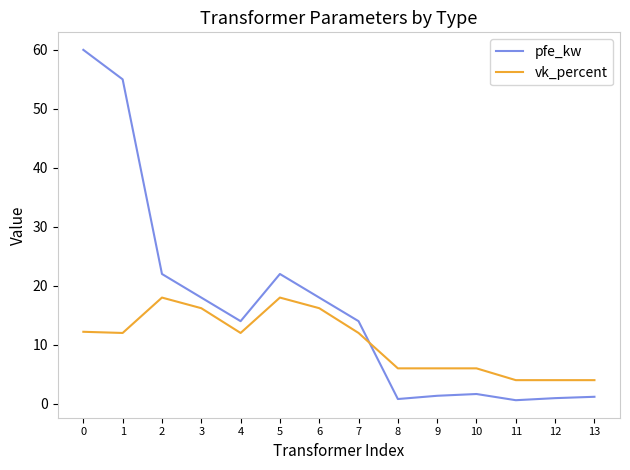

True or false: pfe_kw has a value of 32.9 at 5.

False